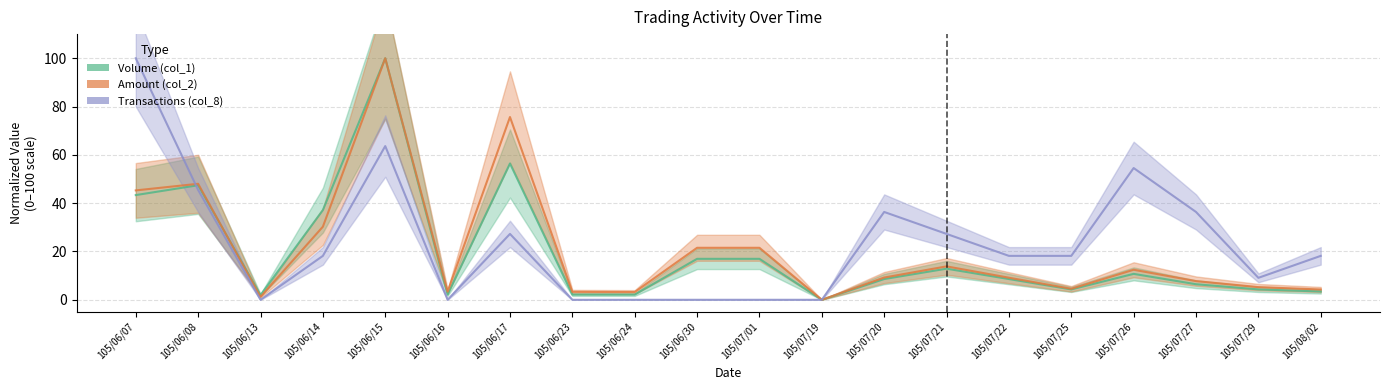

At which label is Volume (col_1) closest to 50?

105/06/08